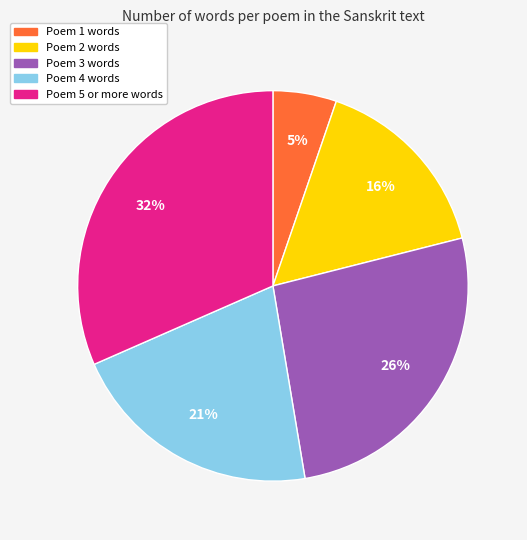

To the nearest percent, what is the combined percentage of Poem 2 and Poem 1?

21%